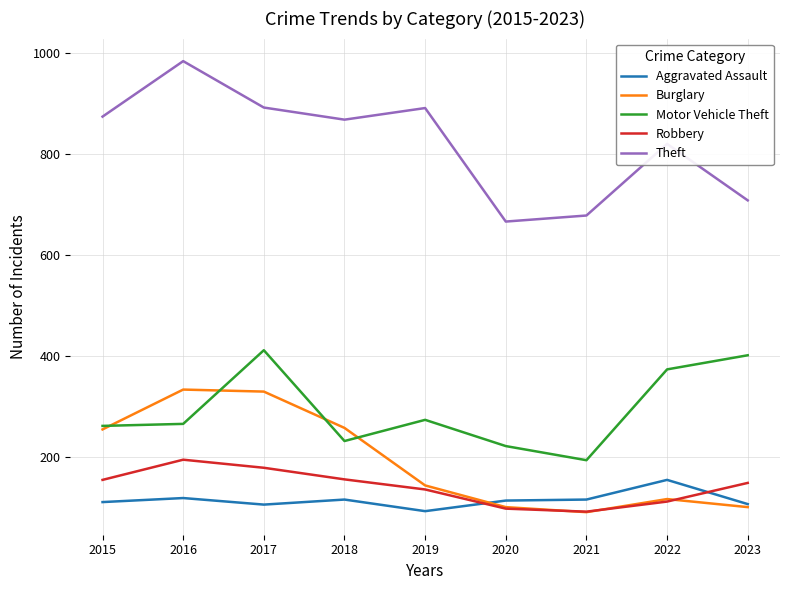

What value does the Aggravated Assault series have at 2020?

113